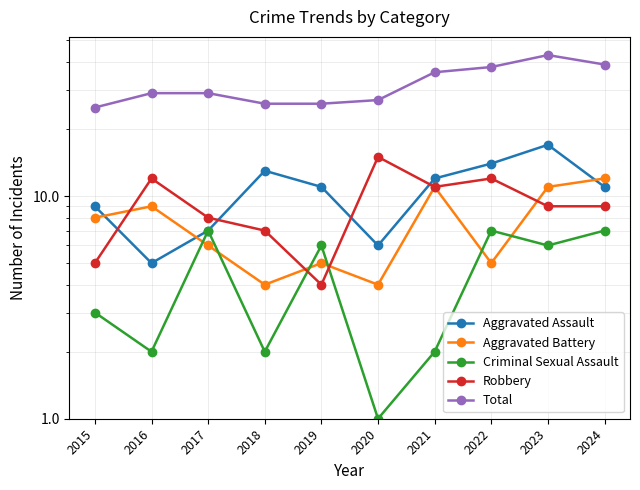

What are all the series names shown in the legend?

Aggravated Assault, Aggravated Battery, Criminal Sexual Assault, Robbery, Total